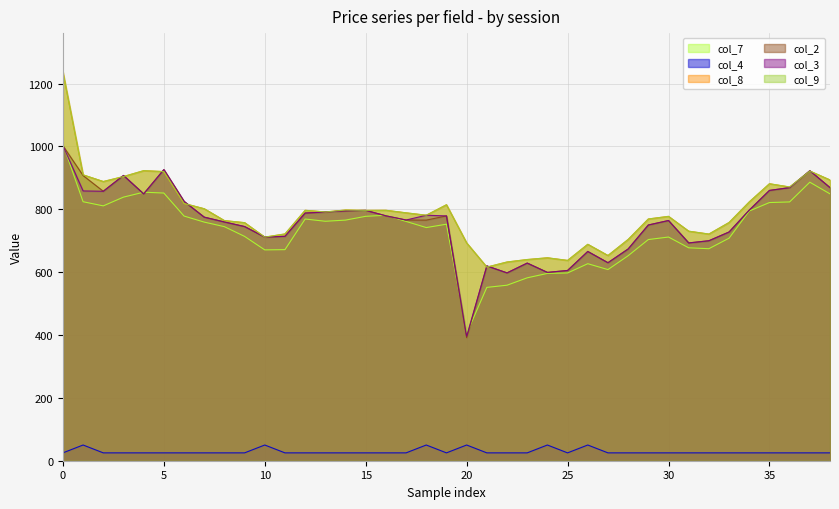

Rank the series at 33 from lowest to highest value.

col_4, col_7, col_2, col_3, col_8, col_9